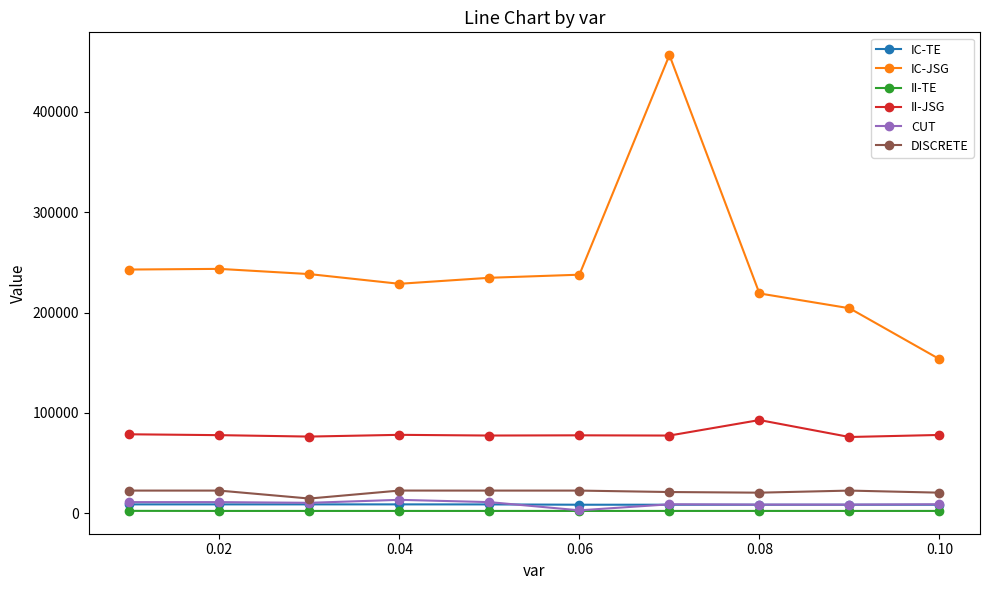

Which series has the largest range (max minus min)?

IC-JSG